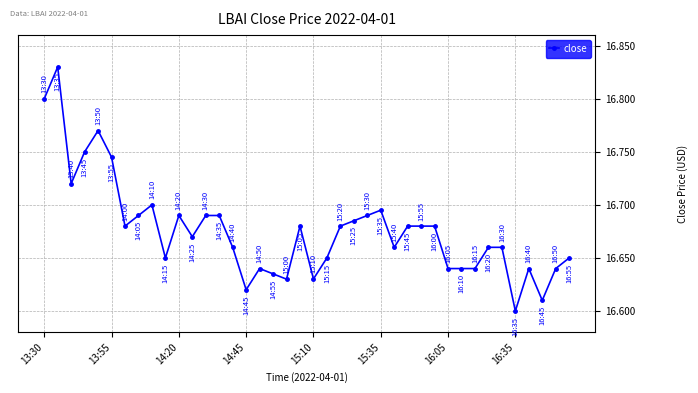

Count the values in the range 16 to 17.

40